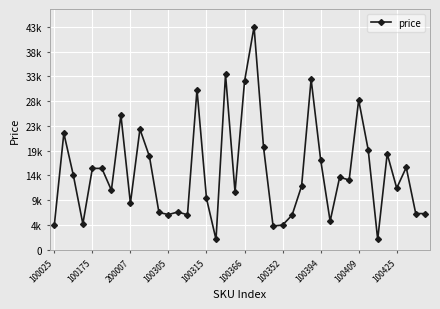

Rank the categories by value from highest to lowest.

21, 18, 27, 20, 15, 32, 100394, 100425, 100175, 22, 33, 35, 10, 28, 37, 100315, 100366, 200007, 30, 31, 26, 36, 100352, 19, 16, 100409, 13, 11, 38, 39, 12, 14, 25, 29, 100305, 24, 100025, 23, 17, 34